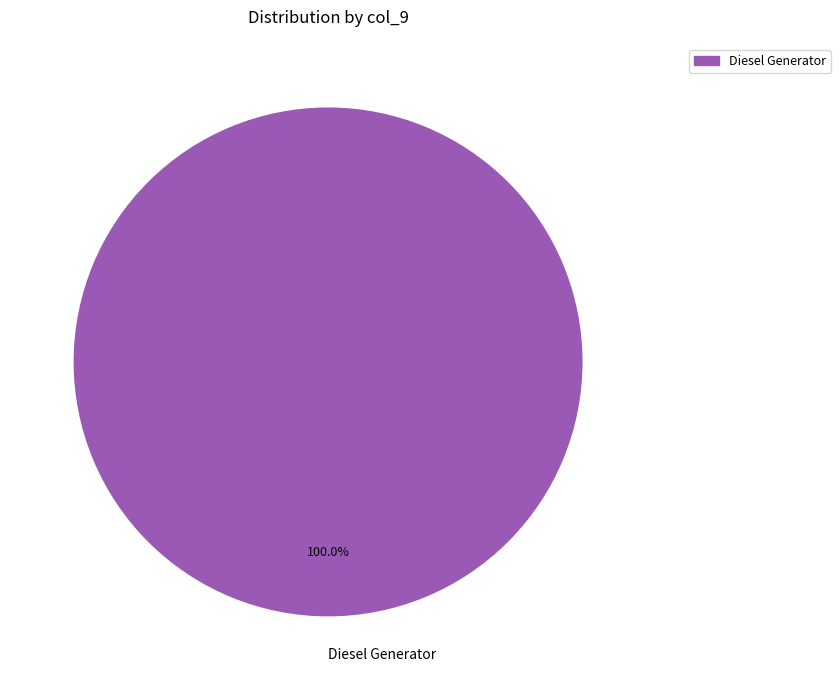

Rank the categories by value from highest to lowest.

Diesel Generator